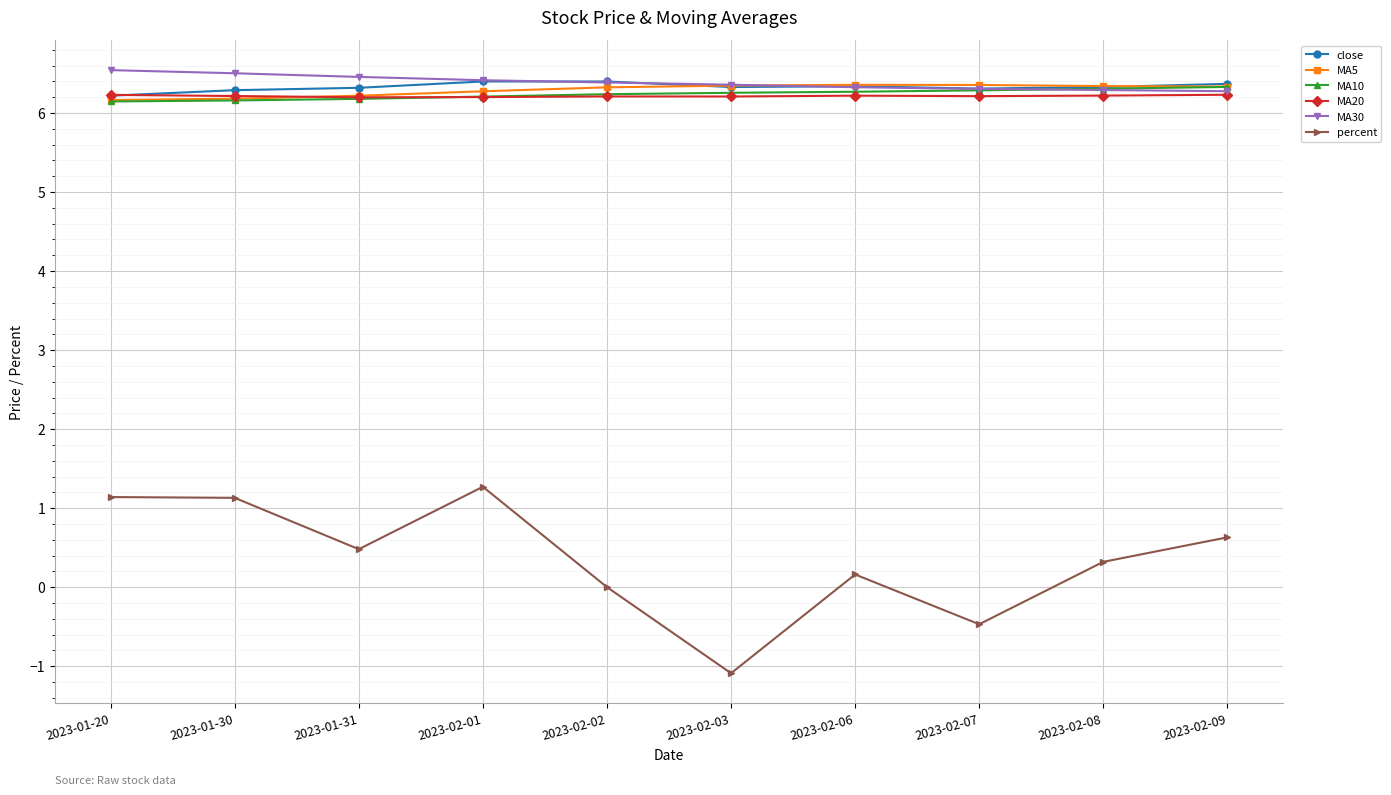

Count the MA5 values in the range 6 to 7.

10